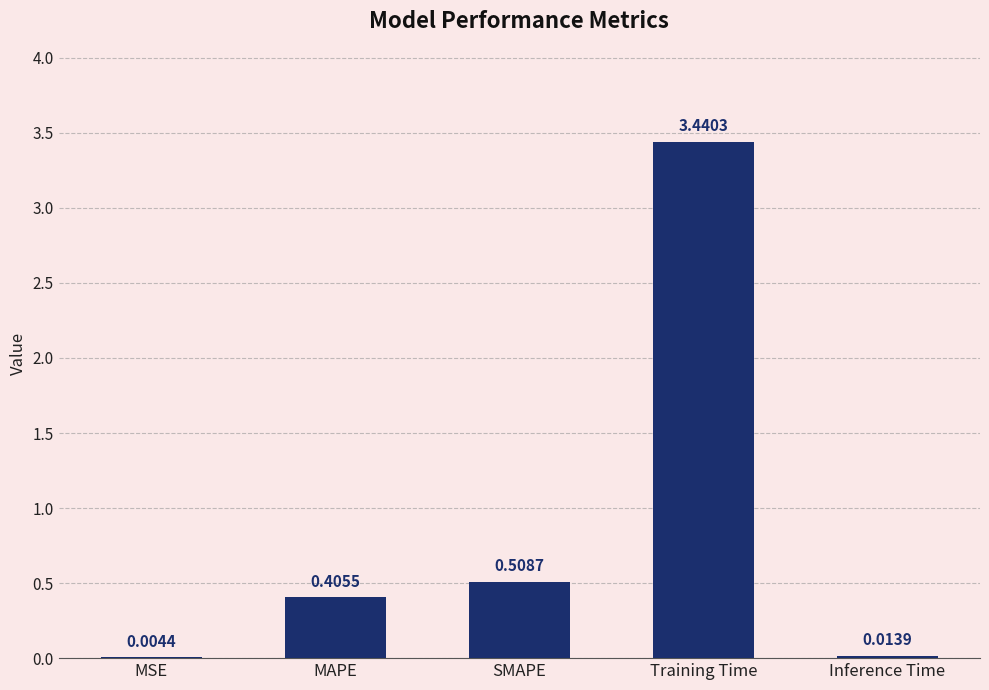

What is the change in value from MAPE to SMAPE?

+0.1